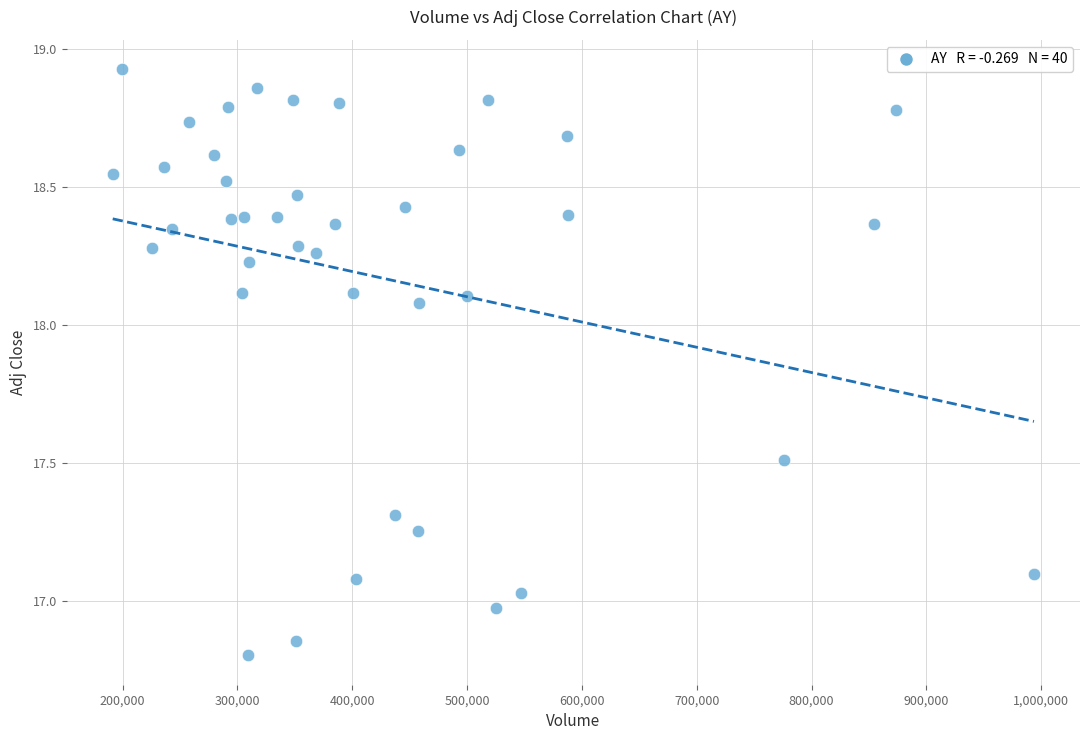

What is the range of X values (max minus min)?

802200.0